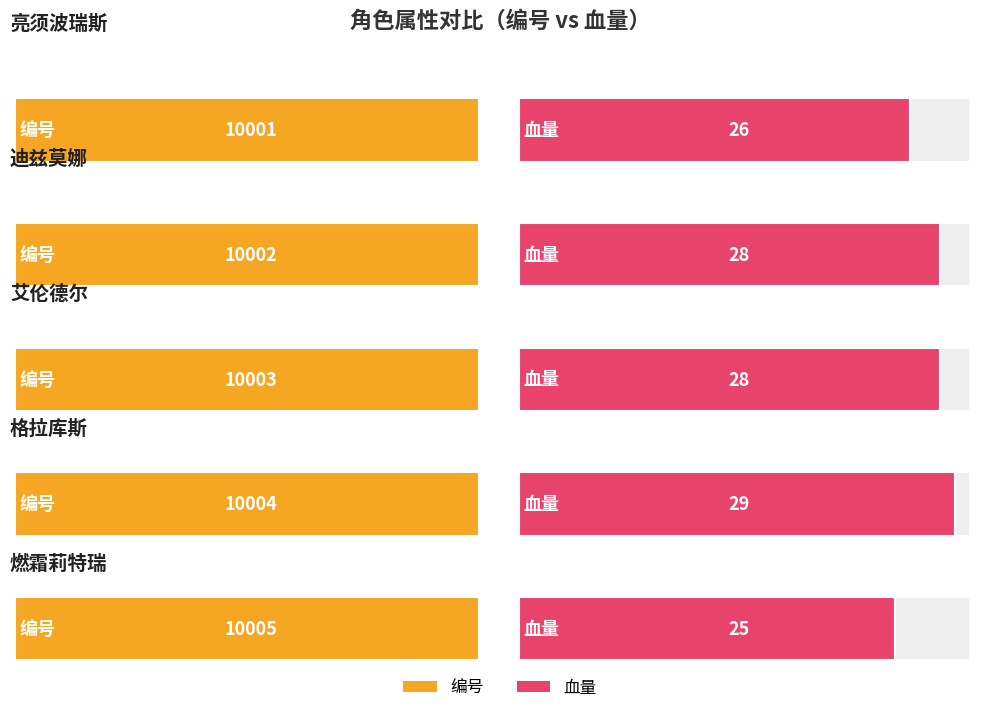

How many groups of bars are there?

5